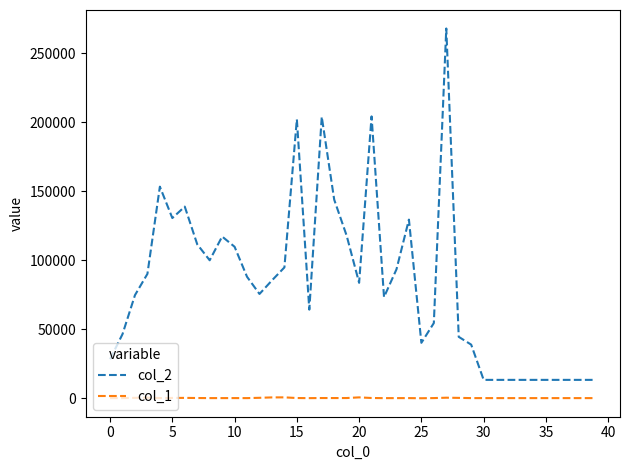

True or false: col_1 and col_2 intersect in this chart.

False